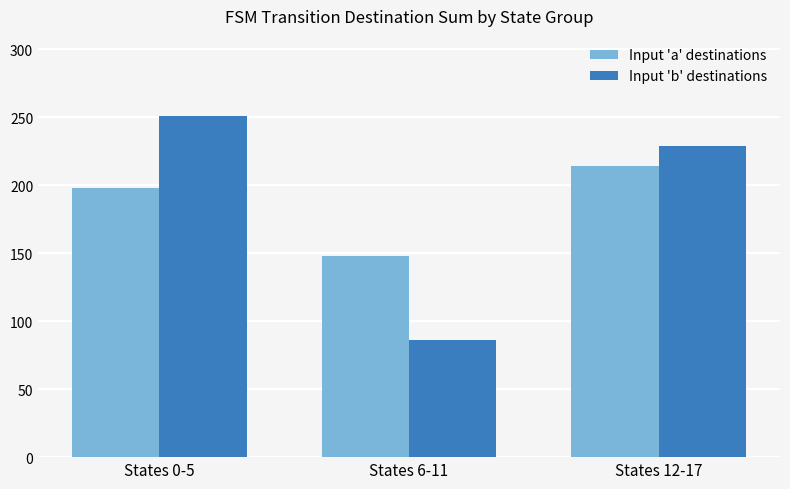

At which label is Input 'a' destinations closest to 181?

States 0-5